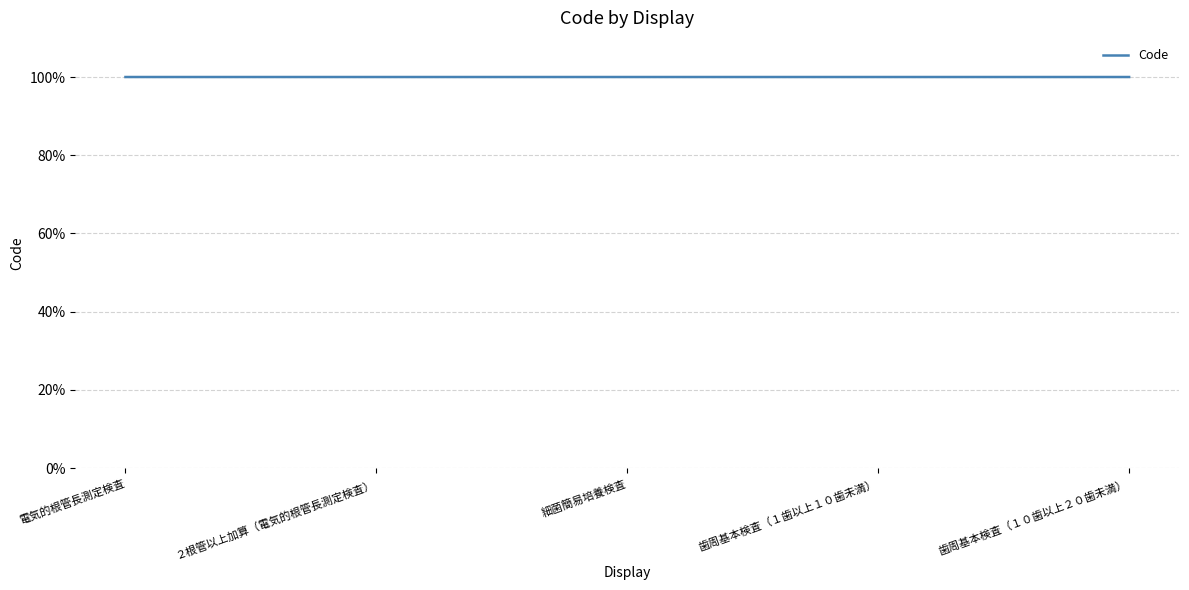

Reading left to right, list all the values displayed in this chart.

電気的根管長測定検査=1.0	２根管以上加算（電気的根管長測定検査）=1.0	細菌簡易培養検査=1.0	歯周基本検査（１歯以上１０歯未満）=1.0	歯周基本検査（１０歯以上２０歯未満）=1.0